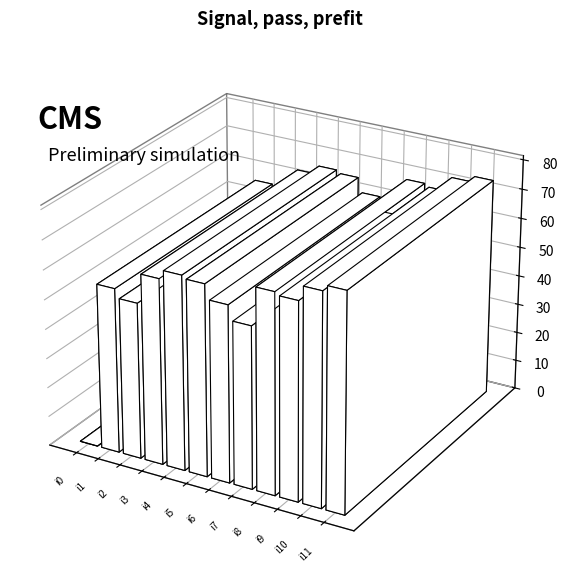

What is the difference between the values at i3 and i8?

5